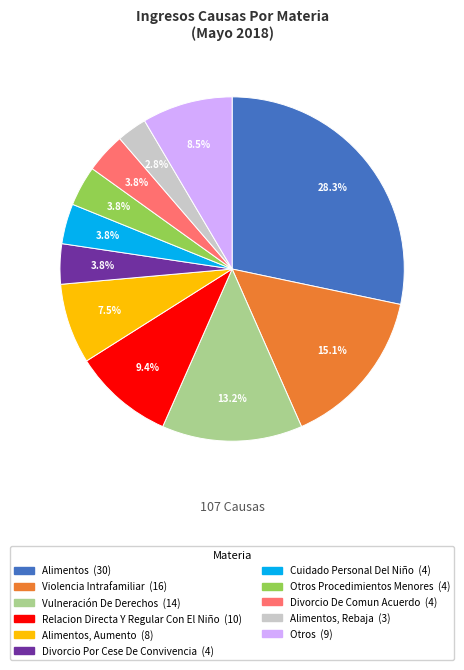

Is there any slice that represents more than half of the pie?

No